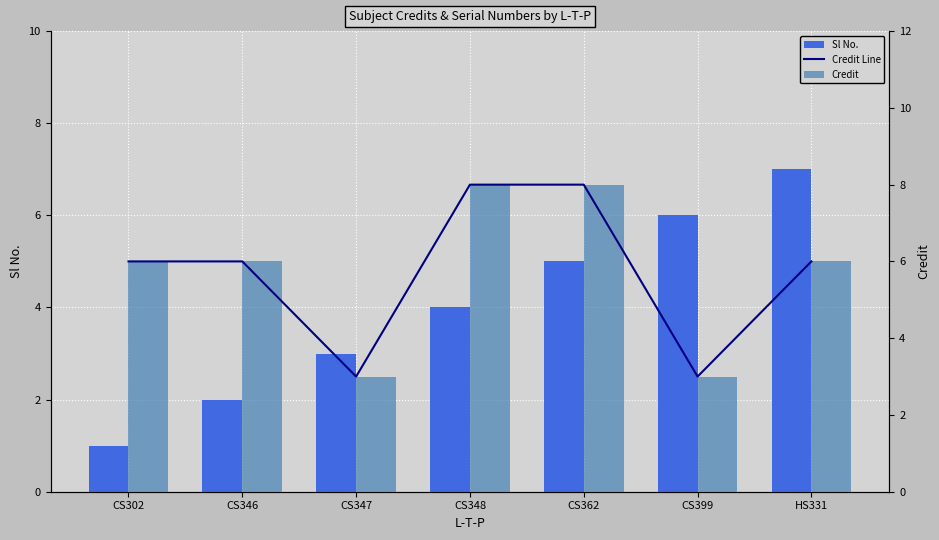

Reading right to left, transcribe all the data shown in this chart.

Sl No.: 7	6	5	4	3	2	1
Credit Line: 6	3	8	8	3	6	6
Credit: 6	3	8	8	3	6	6